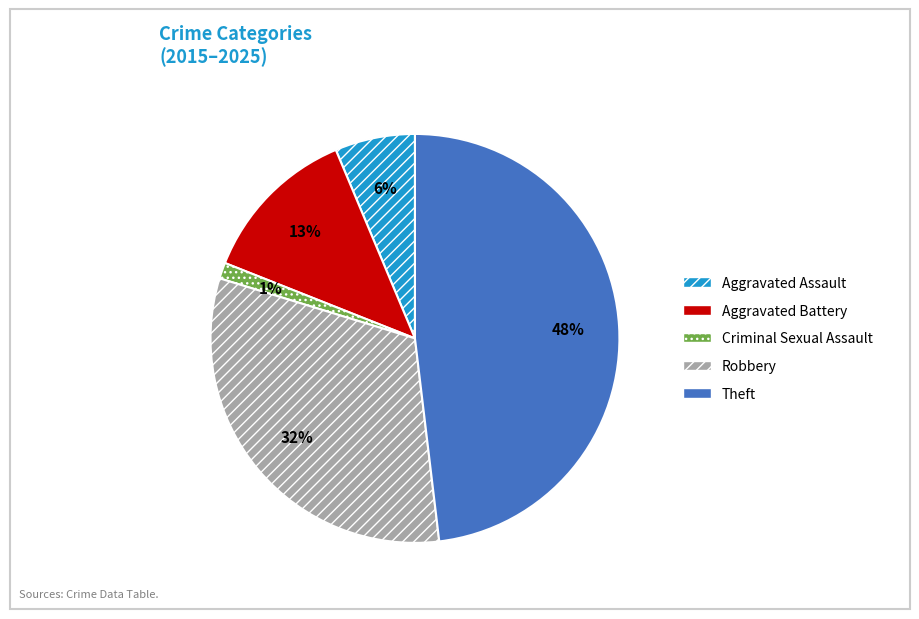

To the nearest percent, what is the average slice percentage?

20%